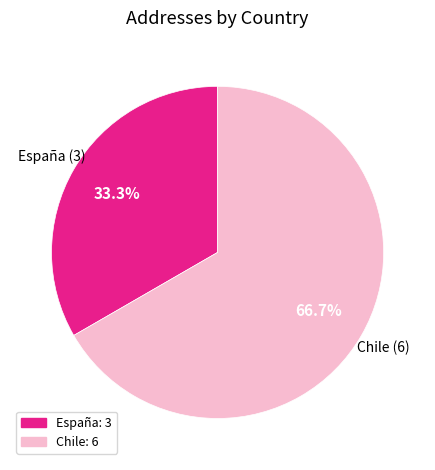

Is there a majority slice in this chart?

Yes